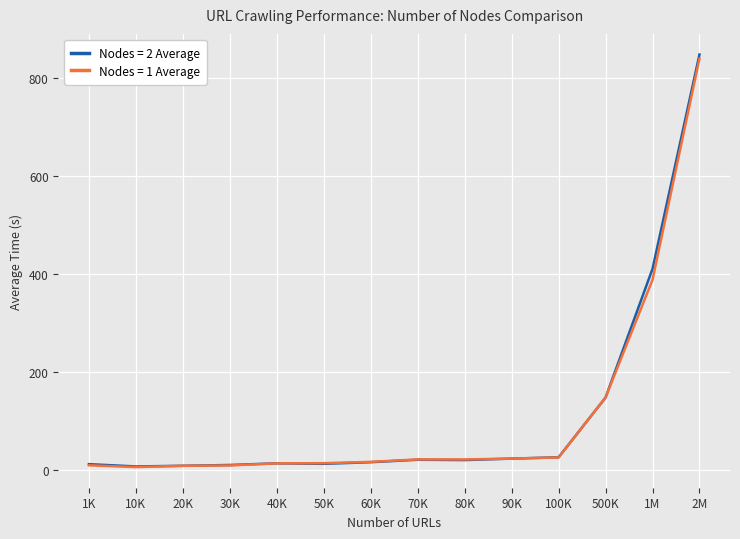

At which category does the chart reach its peak across all series?

2M